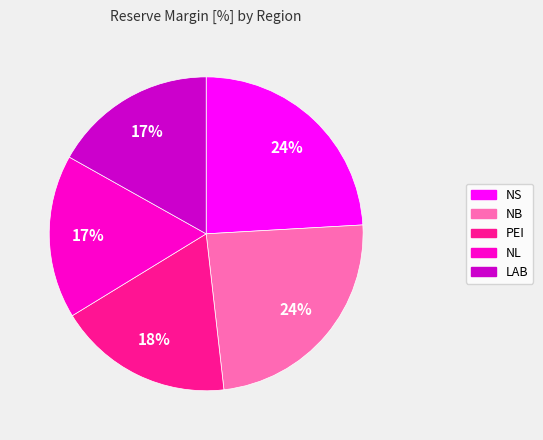

What percentage is the NB slice, to the nearest percent?

24%